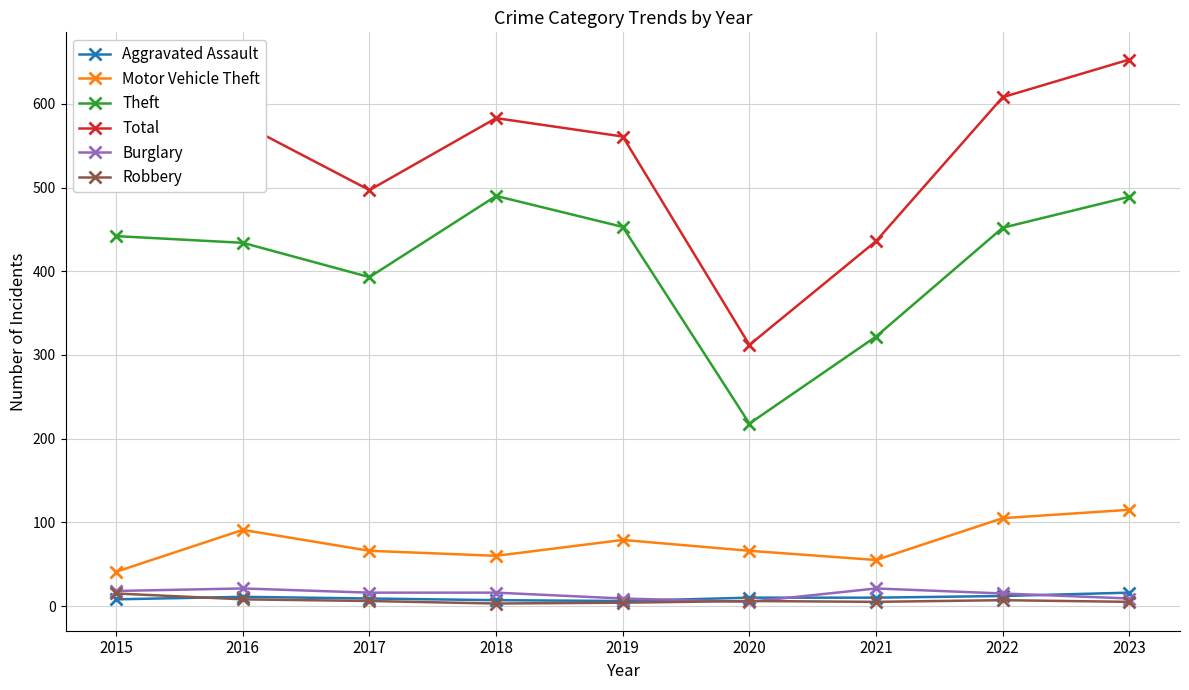

Which series has the largest total across all categories?

Total